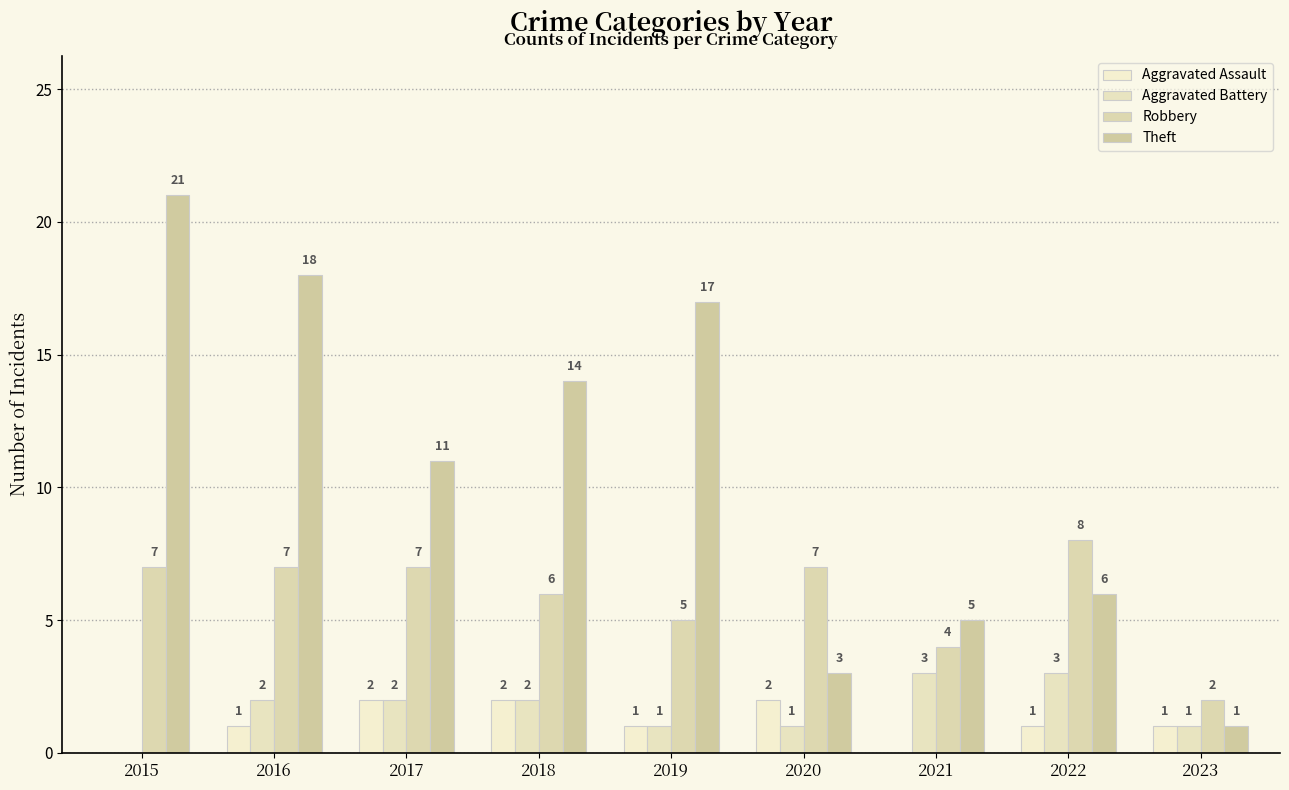

The value of Aggravated Assault at 2023 is 2. True or false?

False